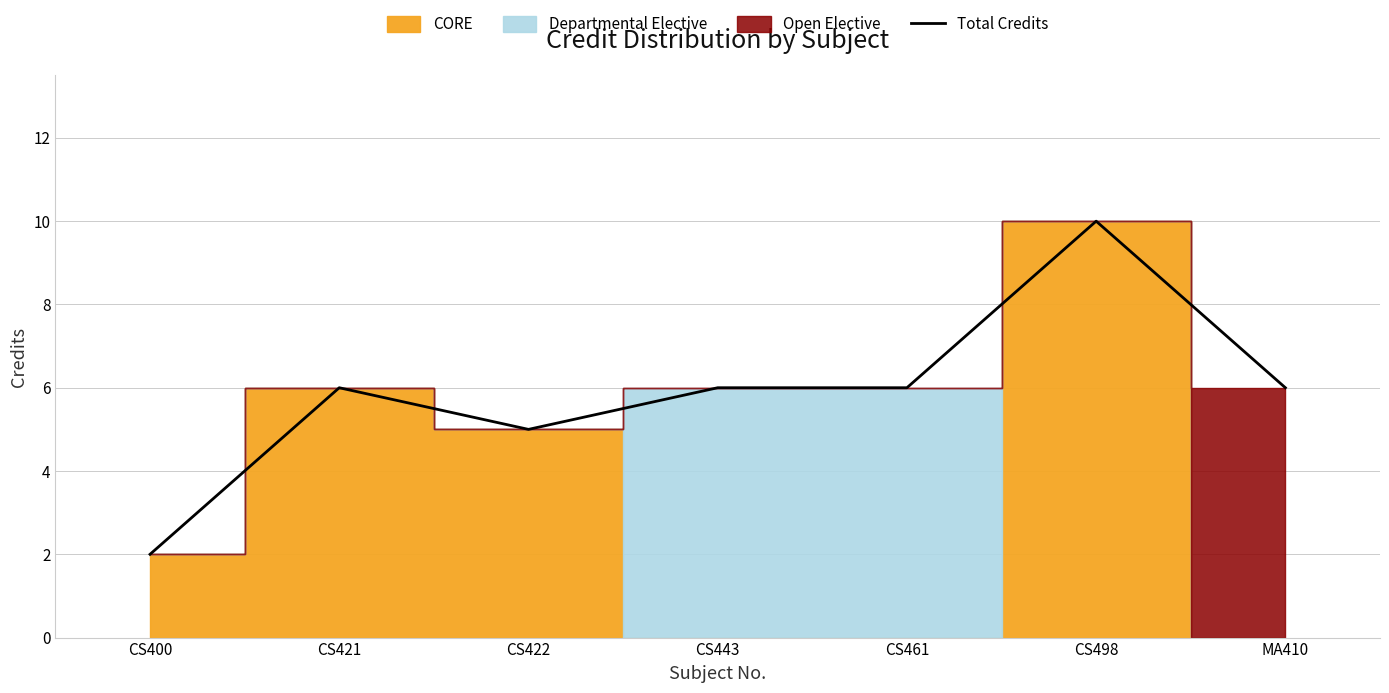

Reading left to right, what are all the values shown in this chart?

CS400=2	CS421=6	CS422=5	CS443=6	CS461=6	CS498=10	MA410=6